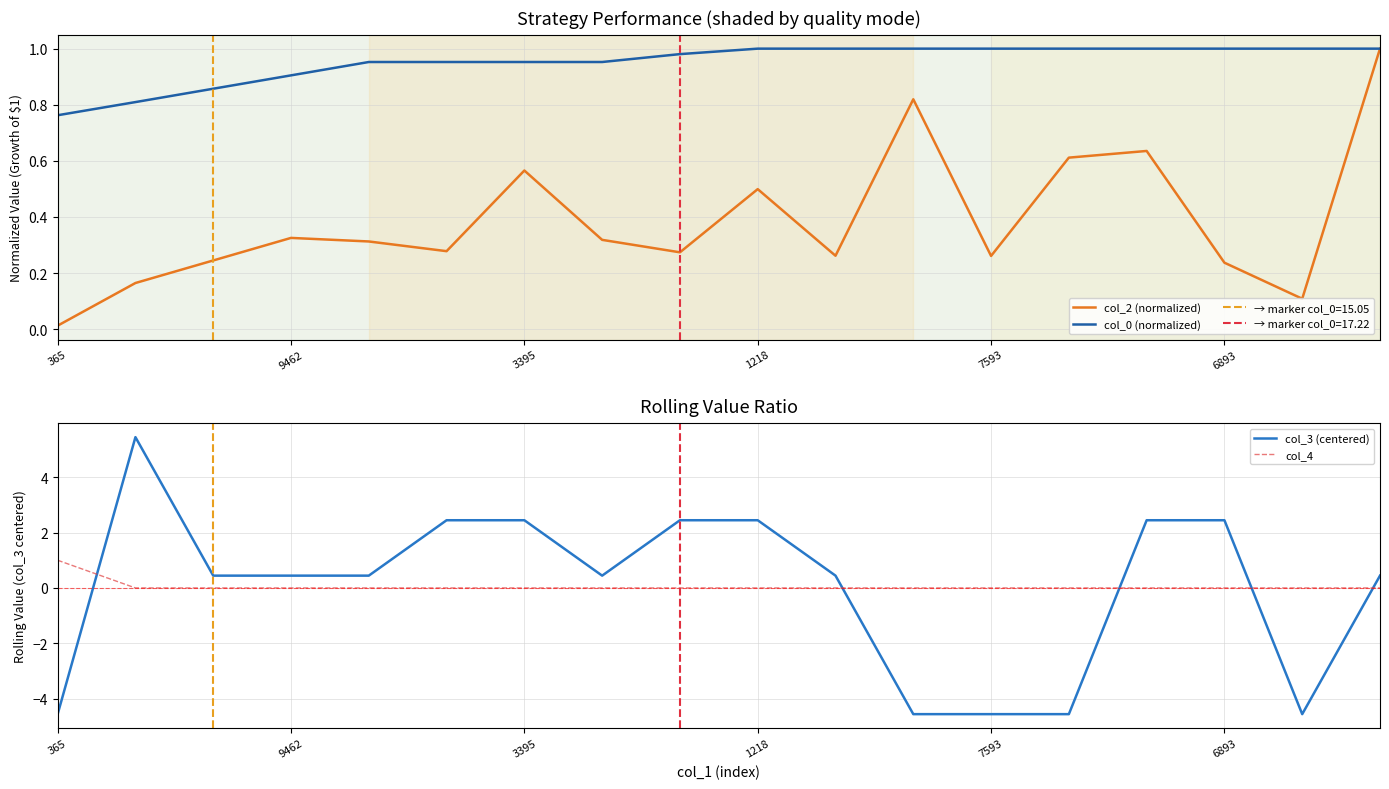

The col_0 (normalized) series shows 0.9 at 9462. True or false?

True